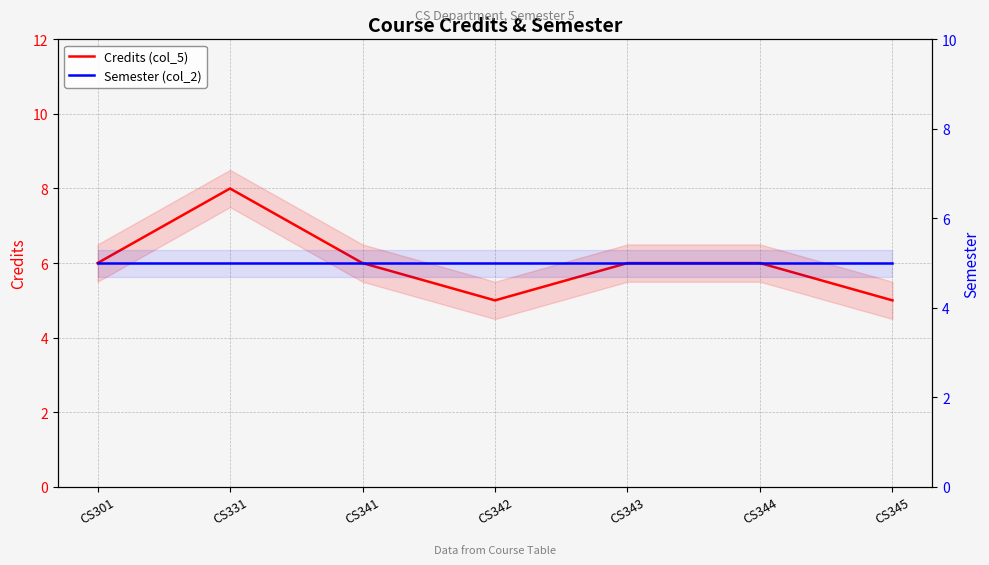

What is the approximate value of Credits (col_5) at CS343?

6